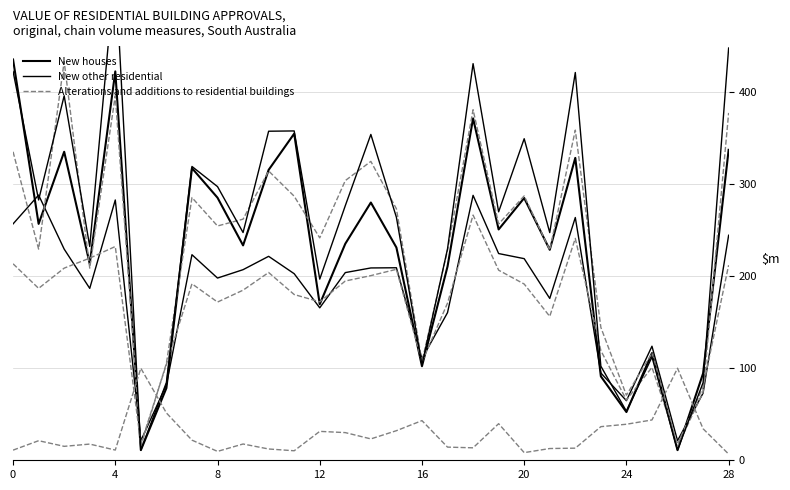

How many values in the New houses series exceed 235?

15